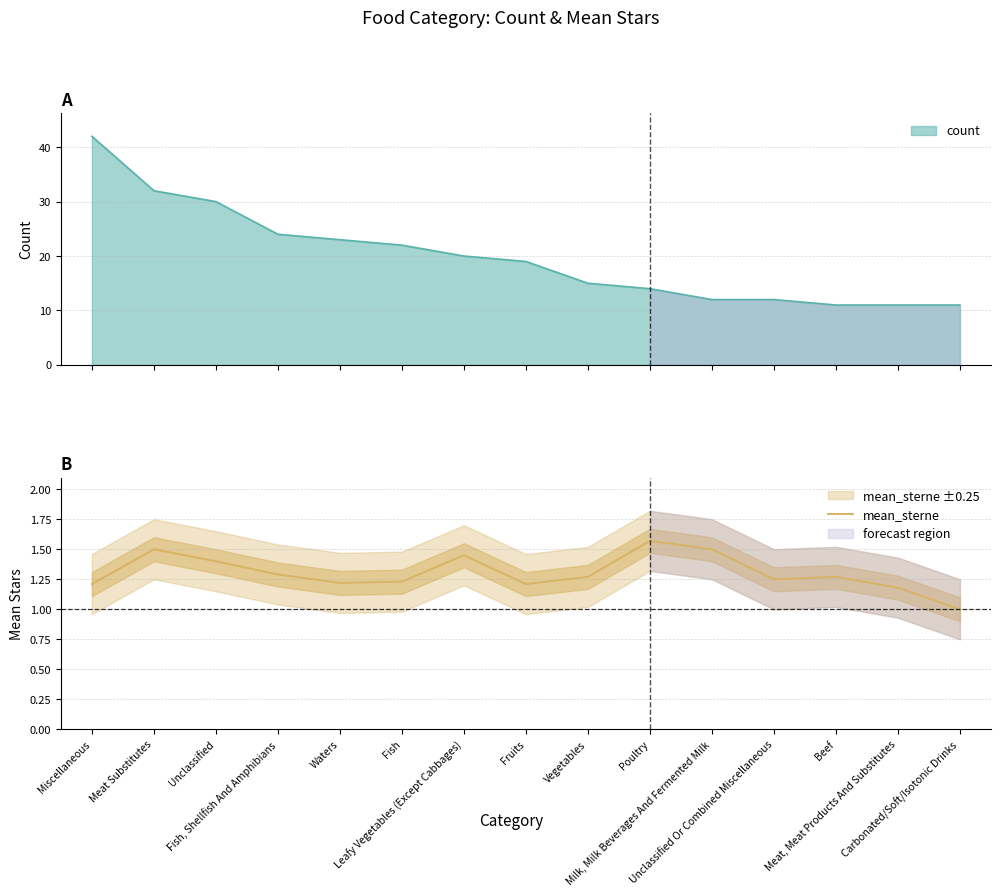

Approximately how many times larger is the value at Fish compared to Miscellaneous?

1.0